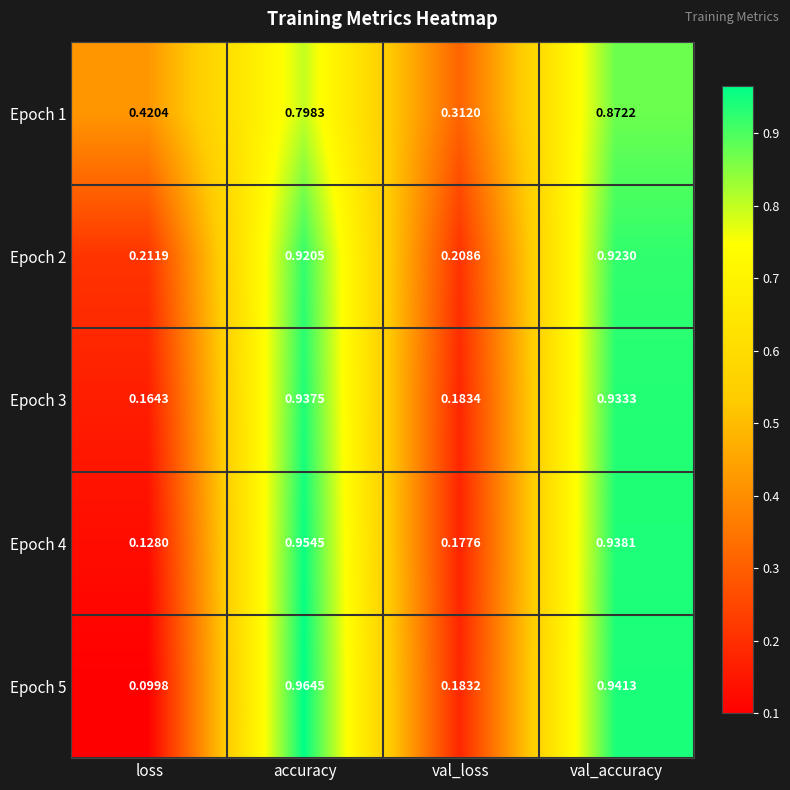

Where is Epoch 4 nearest to the value 0?

loss